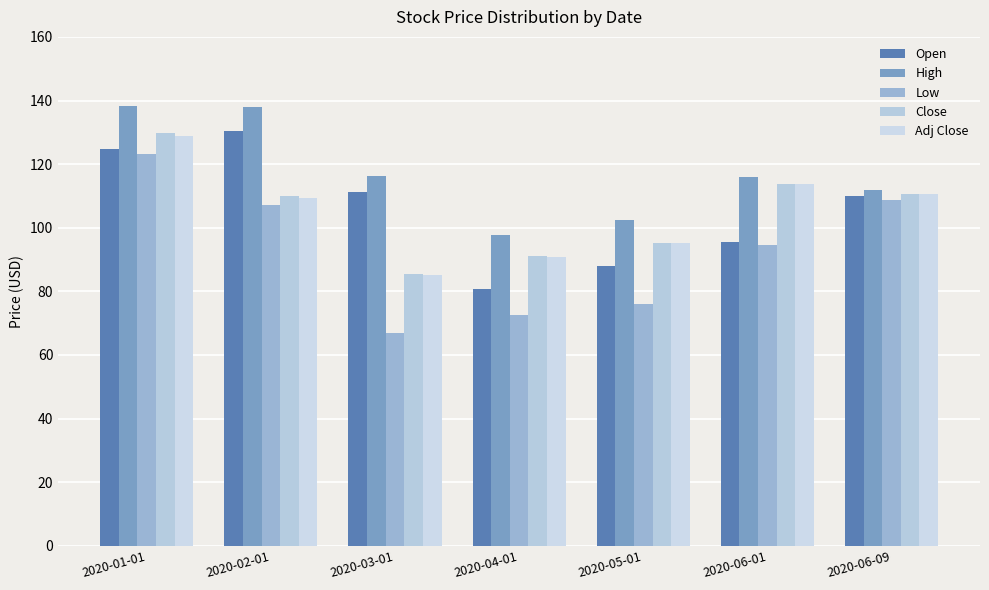

Are the bars horizontal?

No